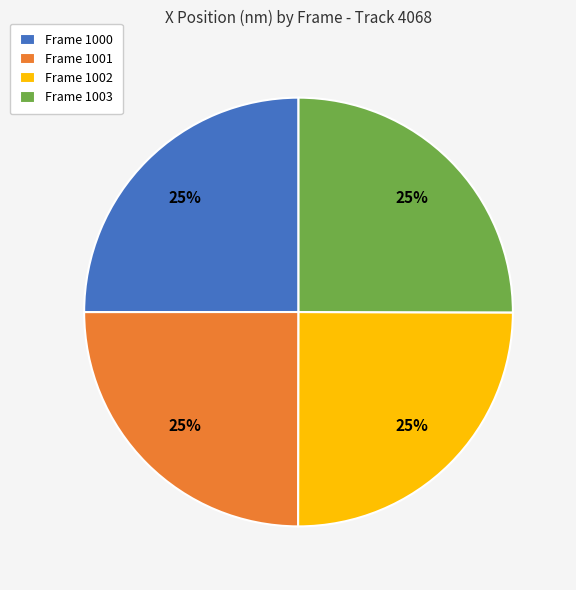

To the nearest percent, what is the average slice percentage?

25%